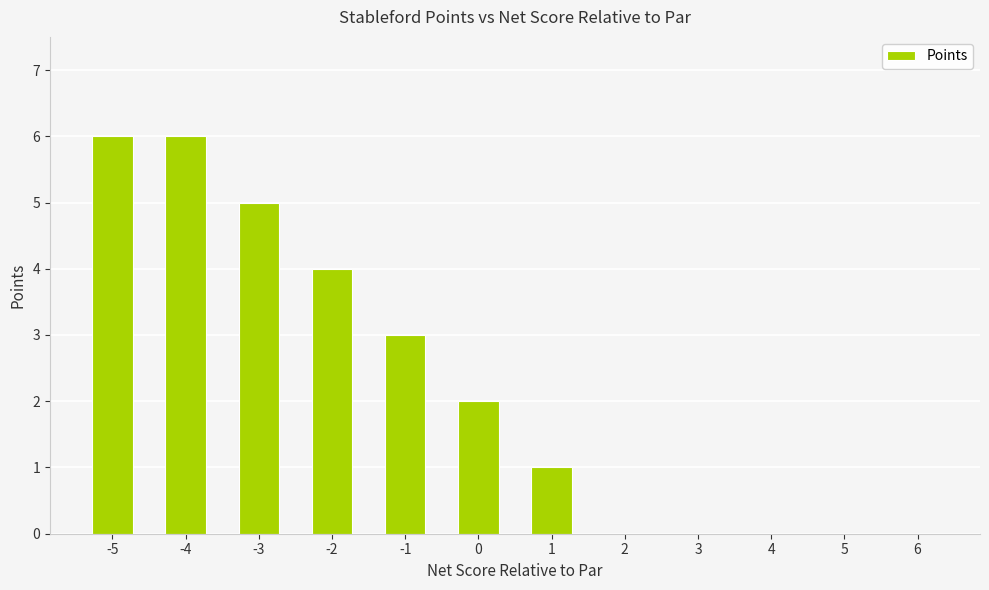

What is the change in value from -4 to 6?

-6